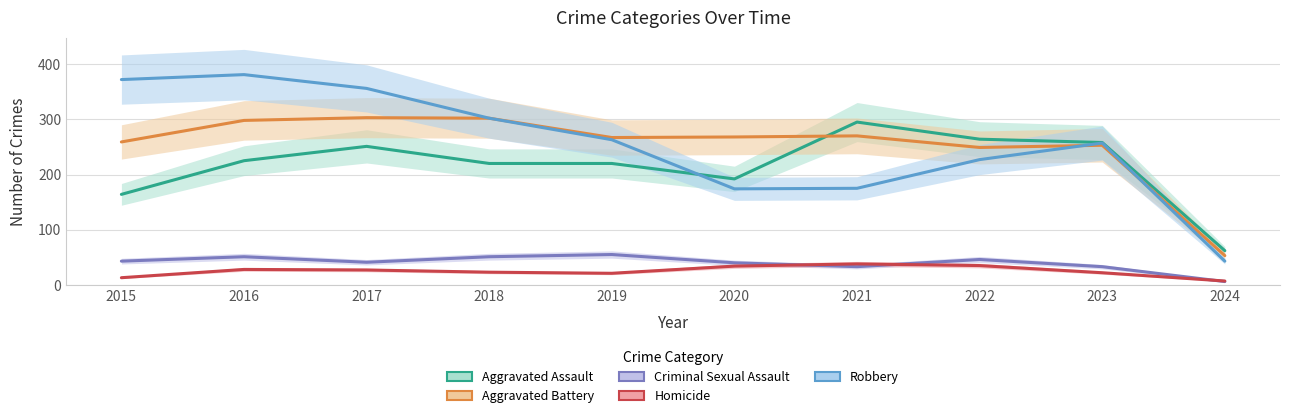

True or false: Criminal Sexual Assault and Robbery intersect in this chart.

False